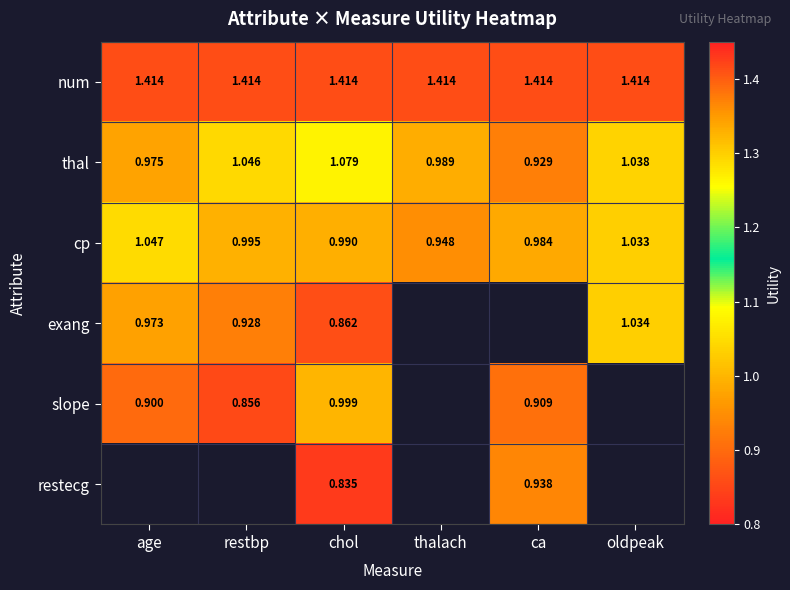

Rank the categories by thal value from highest to lowest.

chol, restbp, oldpeak, thalach, age, ca